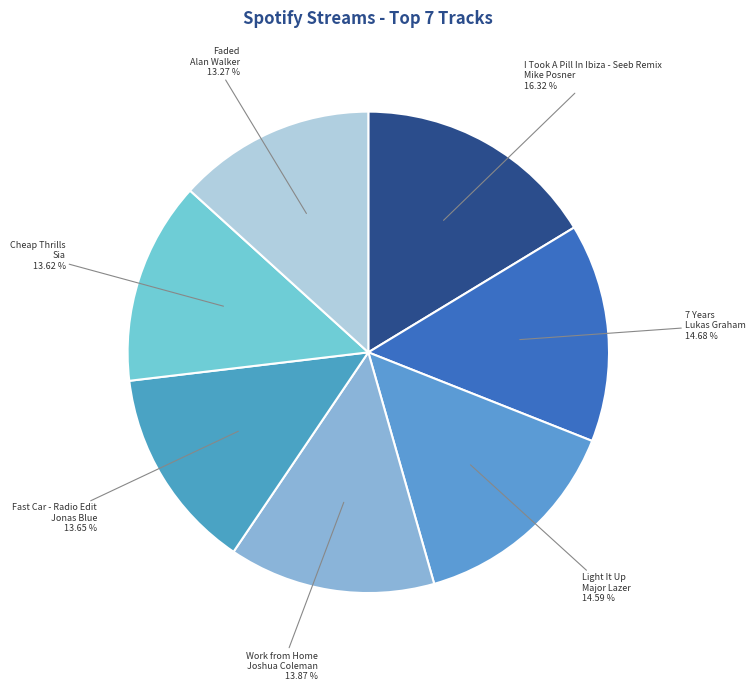

How many slices are in this pie chart?

7